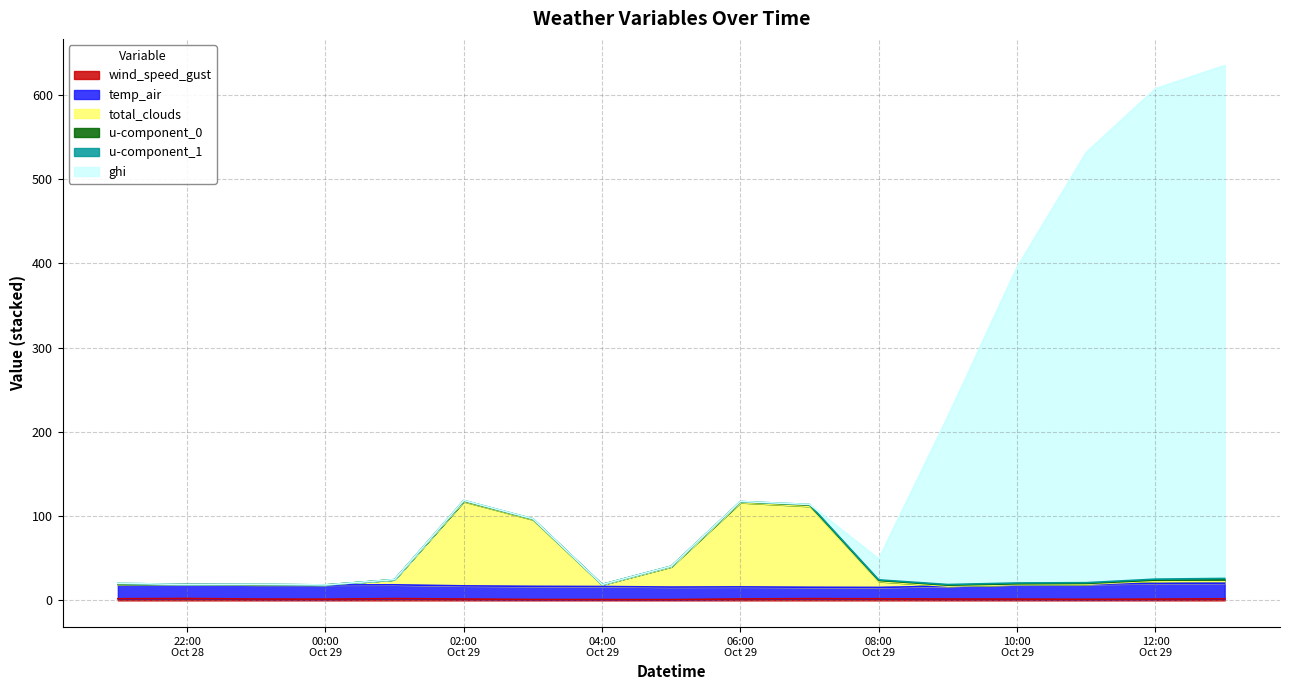

What is the spread (max minus min) of values at 2021-10-29 05:00?

39.6